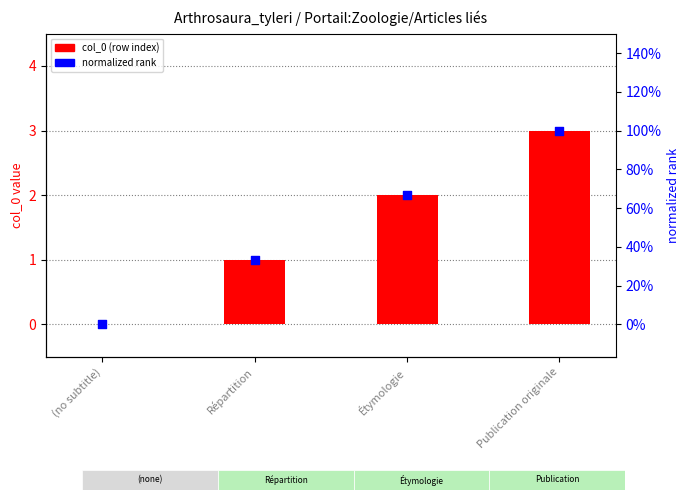

Which series contains the lowest Y value?

col_0 (row index)